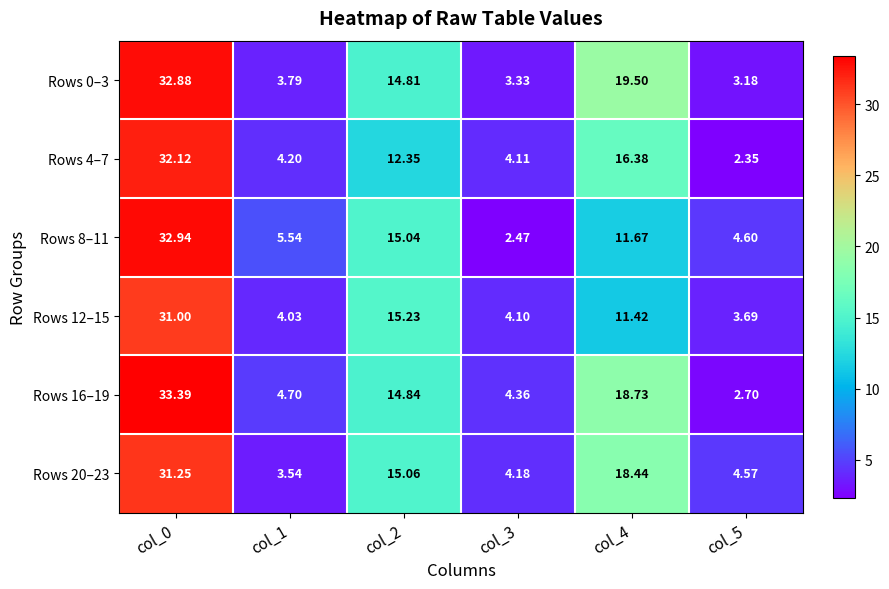

Which series changed the most between col_2 and col_3?

Rows 8–11